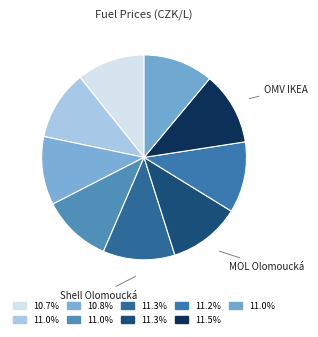

How many slices are in this pie chart?

9